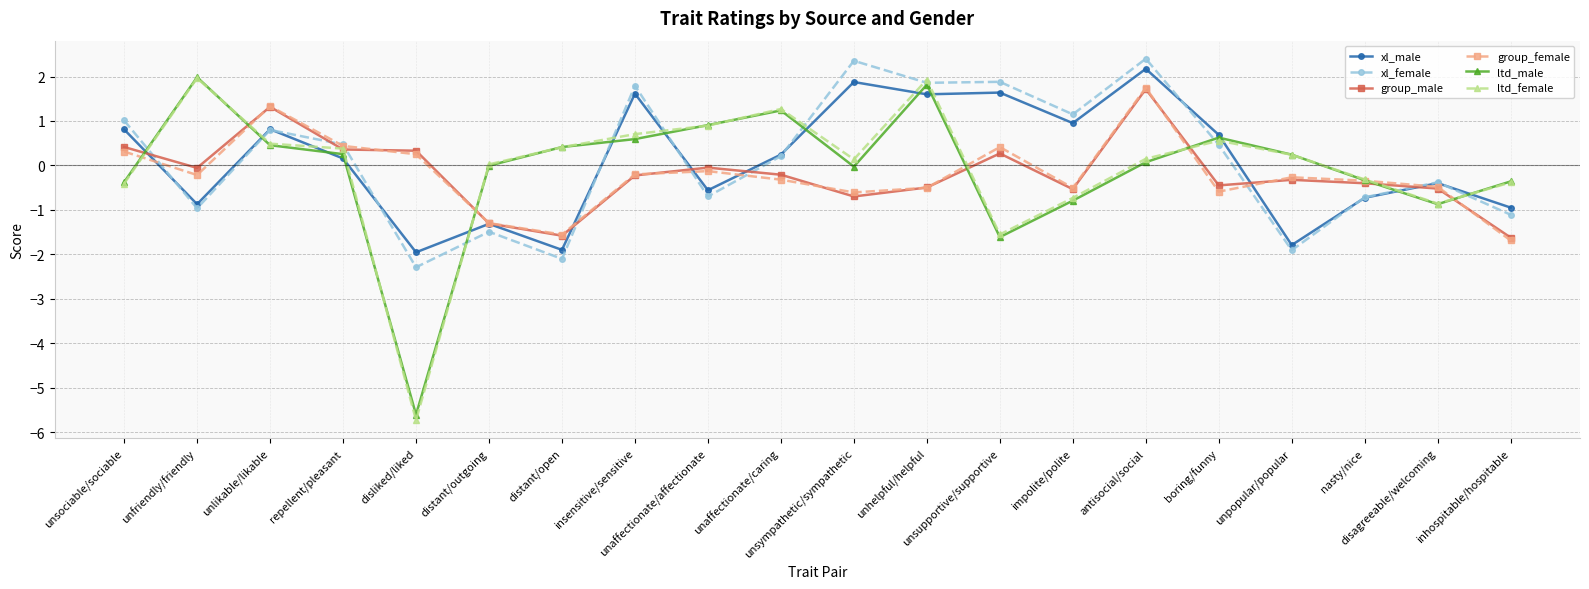

What is the minimum value for group_female?

-1.7